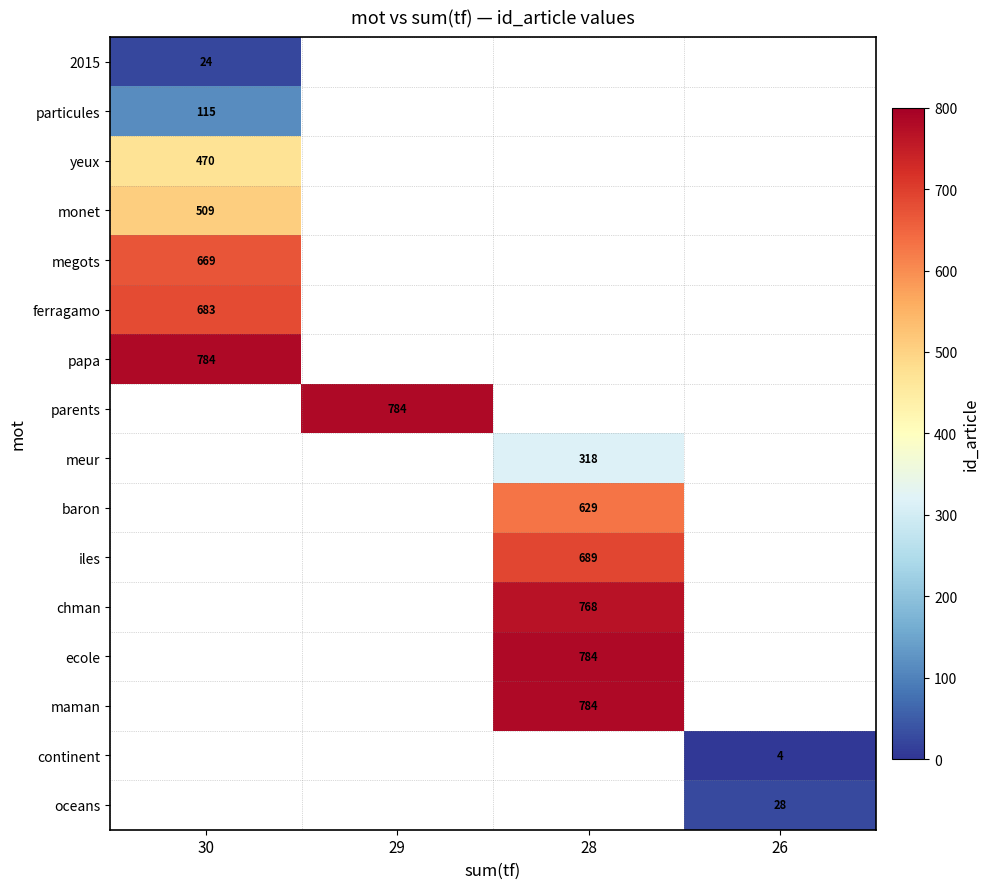

The value of ferragamo at 30 is 143. True or false?

False